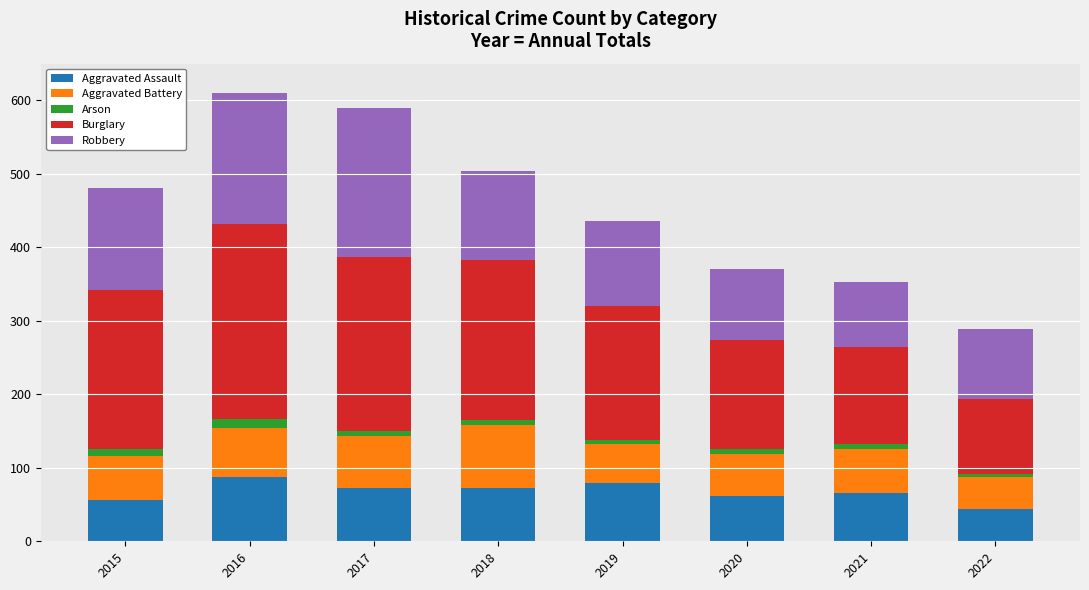

How many distinct data groups are displayed?

5